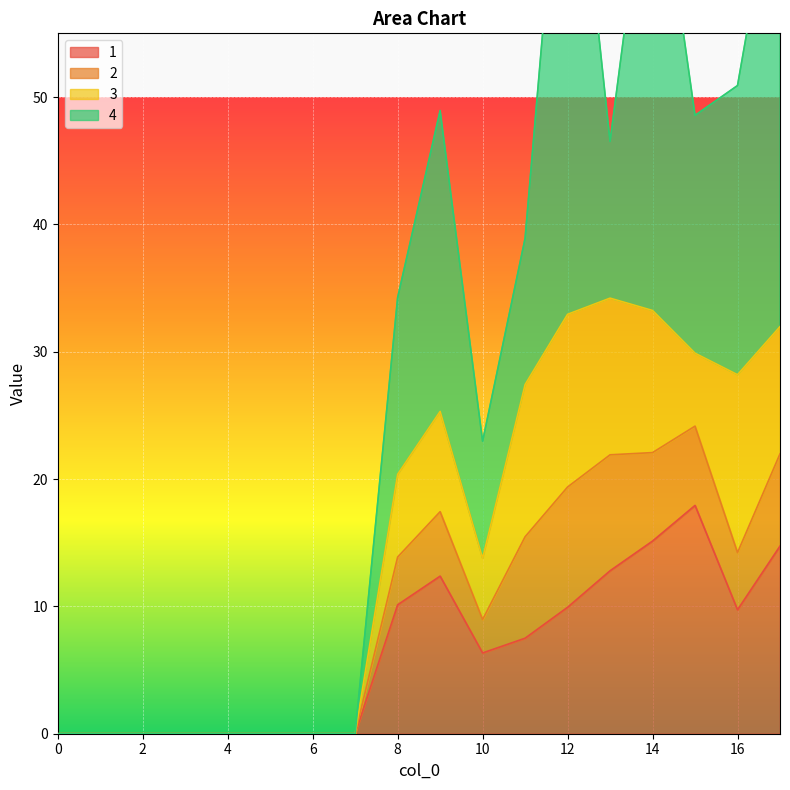

How many categories are shown in the chart?

18